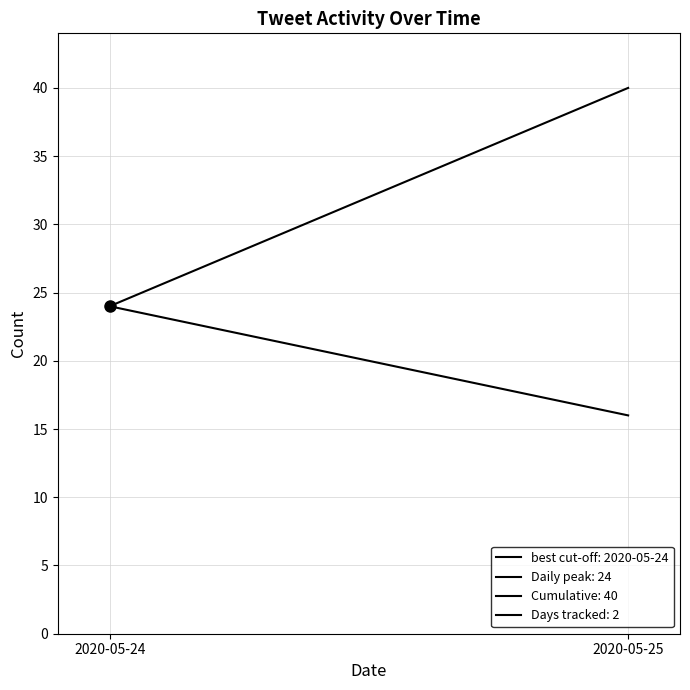

What is the difference between the Daily tweet count values at 2020-05-24 and 2020-05-25?

8